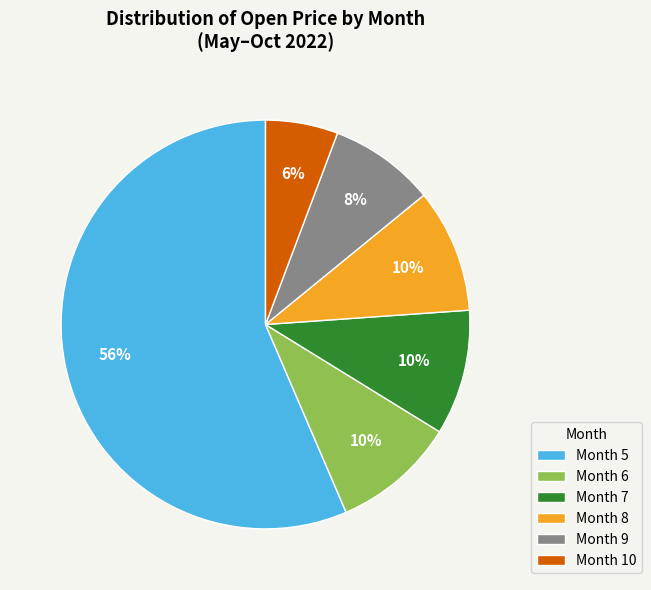

Does any single category account for the majority?

Yes